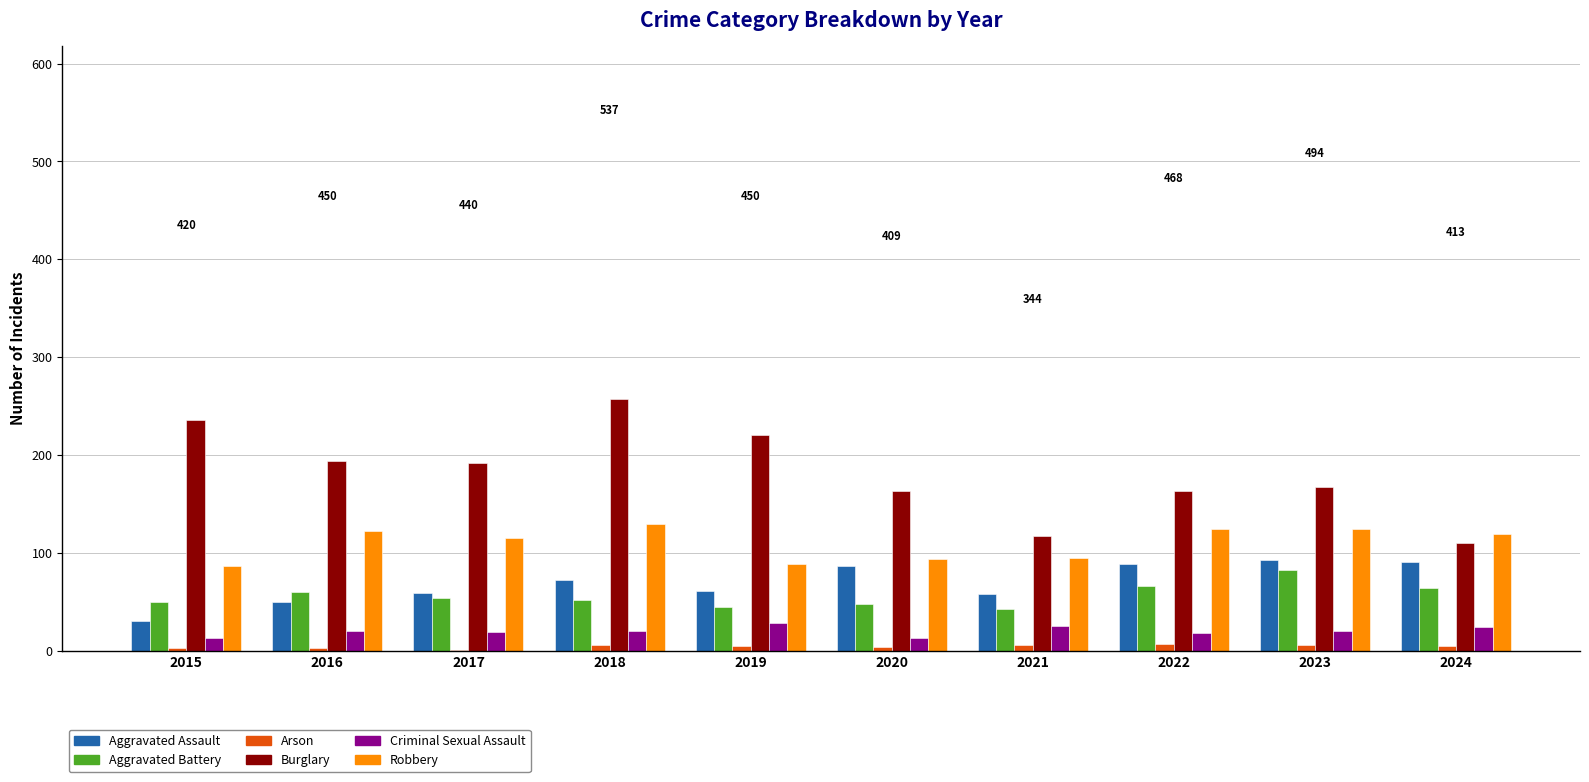

Is it true that Burglary equals 117 at 2021?

True